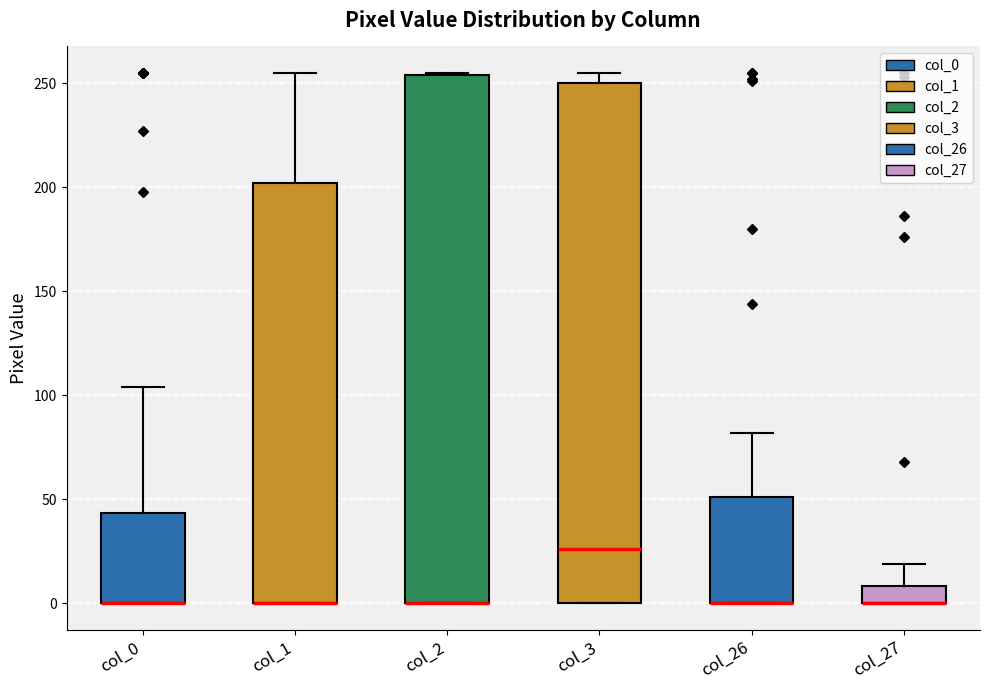

Reading left to right, read every box against the y-axis: the position of its median line, the range the box covers, and the ends of its whiskers. The values are not printed on the chart, so give them approximately, as read against the axis.

col_0: median 0 (drawn on the box's lower edge), box 0 to 45, whiskers 0 to 105
col_1: median 0 (drawn on the box's lower edge), box 0 to 200, whiskers 0 to 255
col_2: median 0 (drawn on the box's lower edge), box 0 to 255, whiskers 0 to 255
col_3: median 25, box 0 to 250, whiskers 0 to 255
col_26: median 0 (drawn on the box's lower edge), box 0 to 50, whiskers 0 to 80
col_27: median 0 (drawn on the box's lower edge), box 0 to 10, whiskers 0 to 20